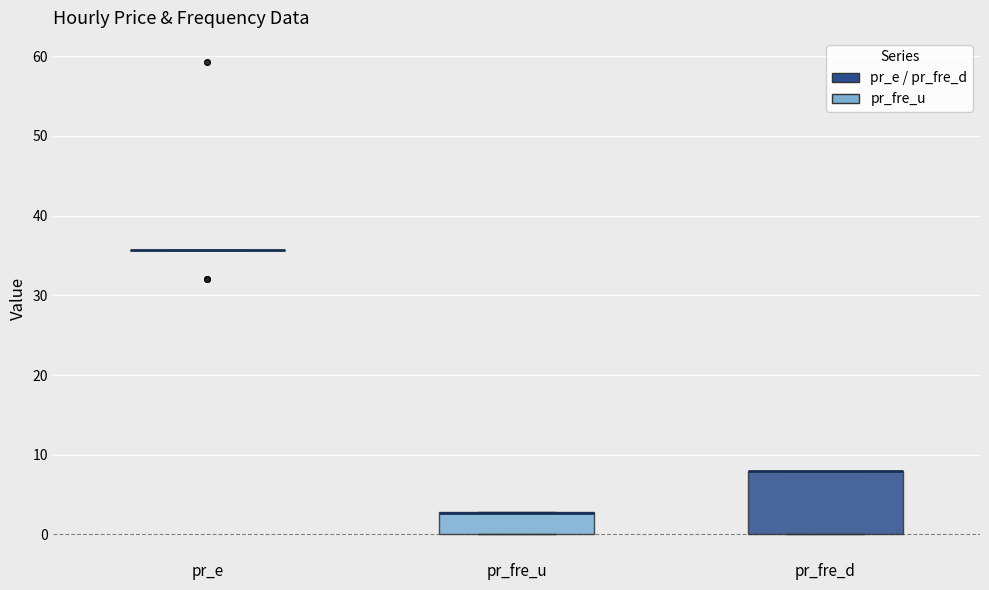

Where is the lower edge of the box for pr_fre_u on the y-axis? The values are not printed on the chart, so give them approximately, as read against the axis.

0